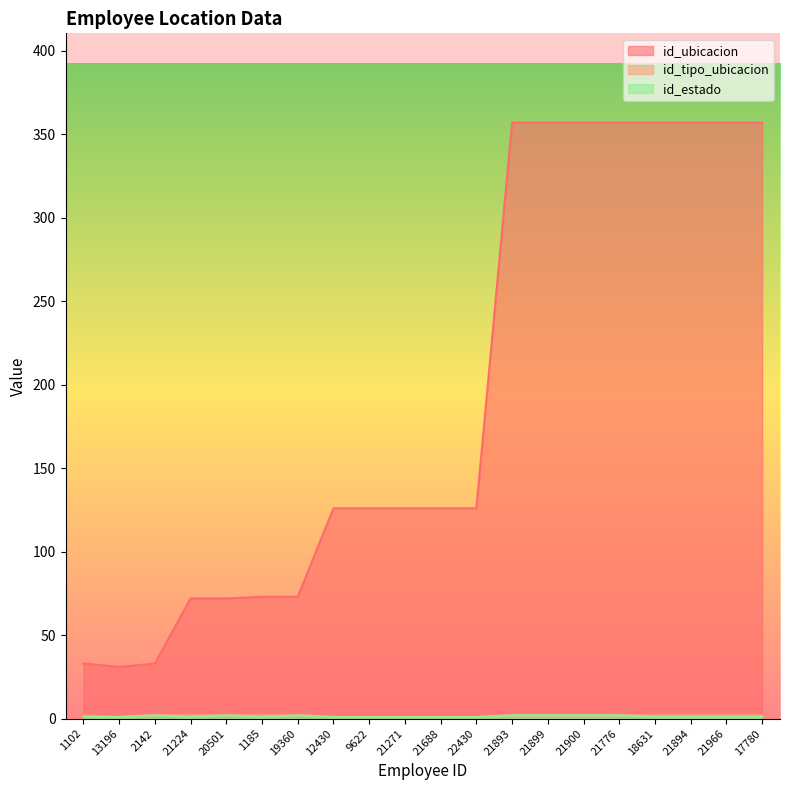

Which category has the lowest value in the id_tipo_ubicacion series?

13196